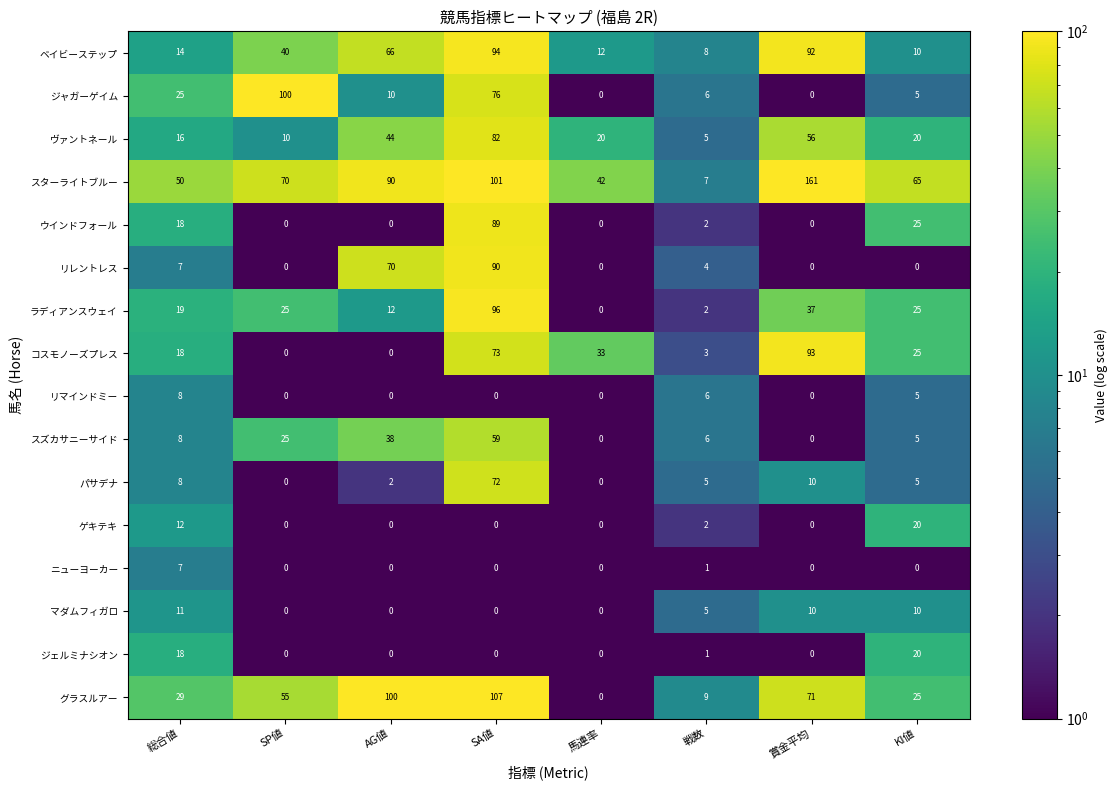

Is it true that マダムフィガロ equals 10 at KI値?

True